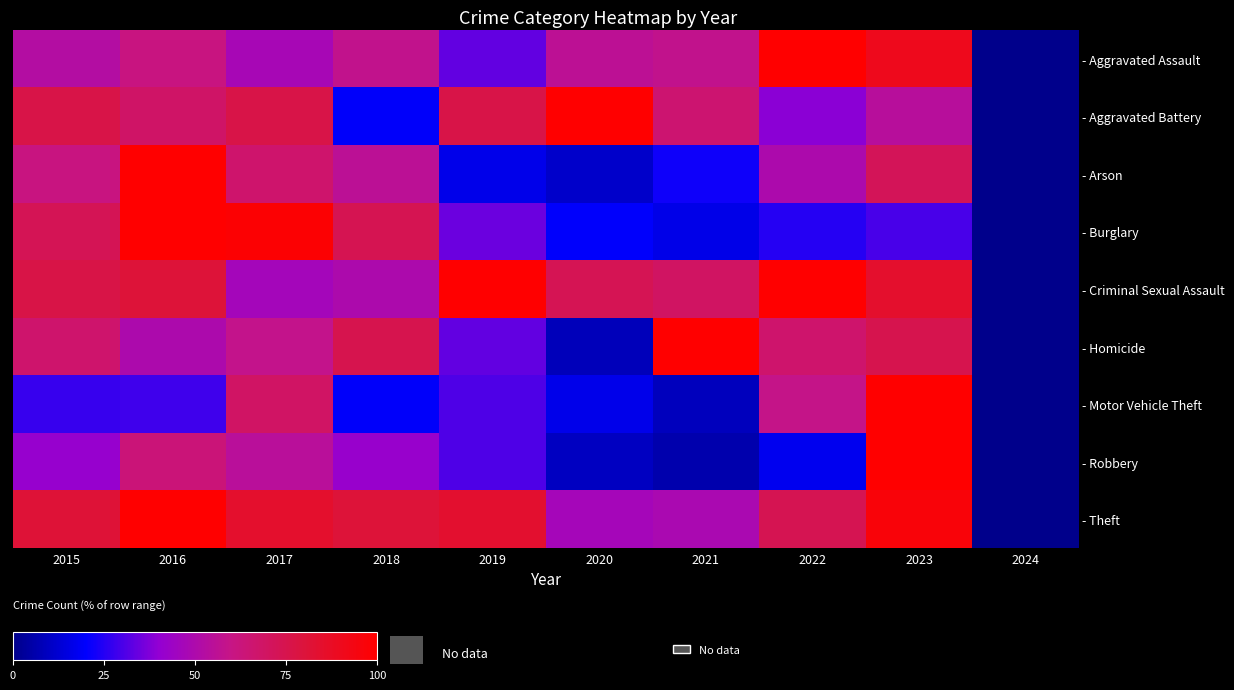

The - Motor Vehicle Theft series shows 110.0 at 2017. True or false?

False